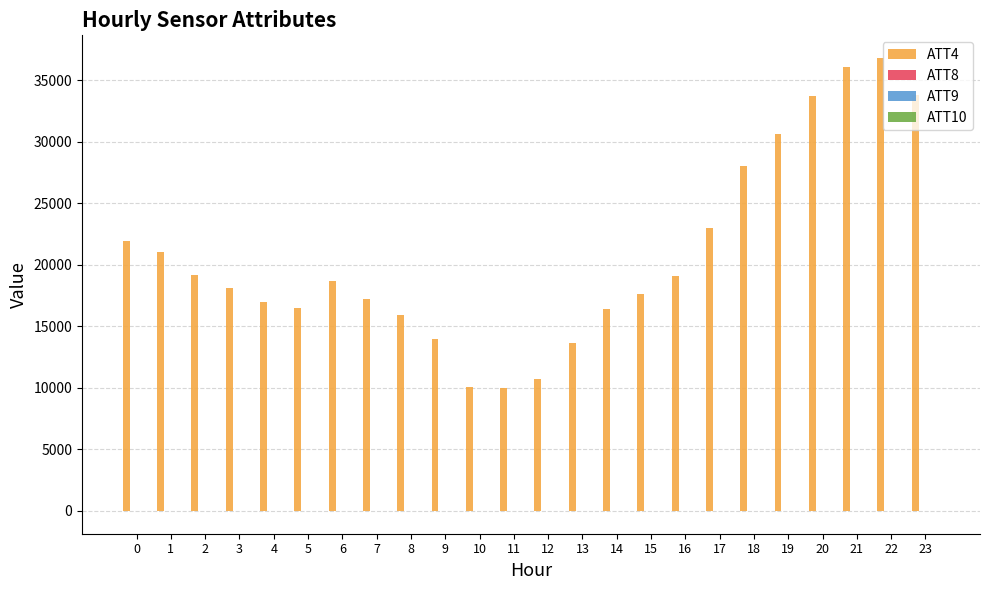

Which series has the largest total across all categories?

ATT4